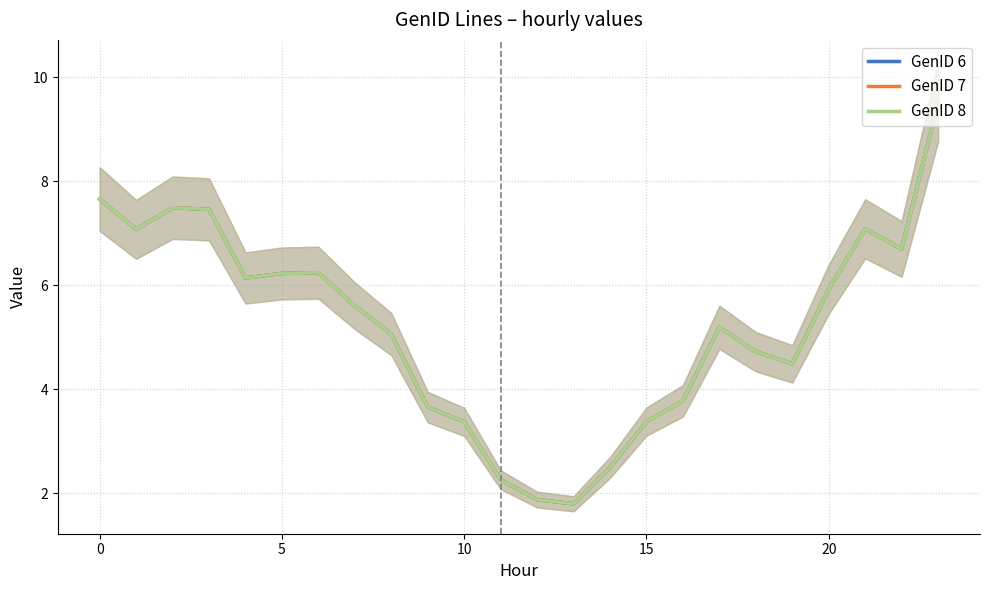

At how many categories does at least one series exceed 2?

22